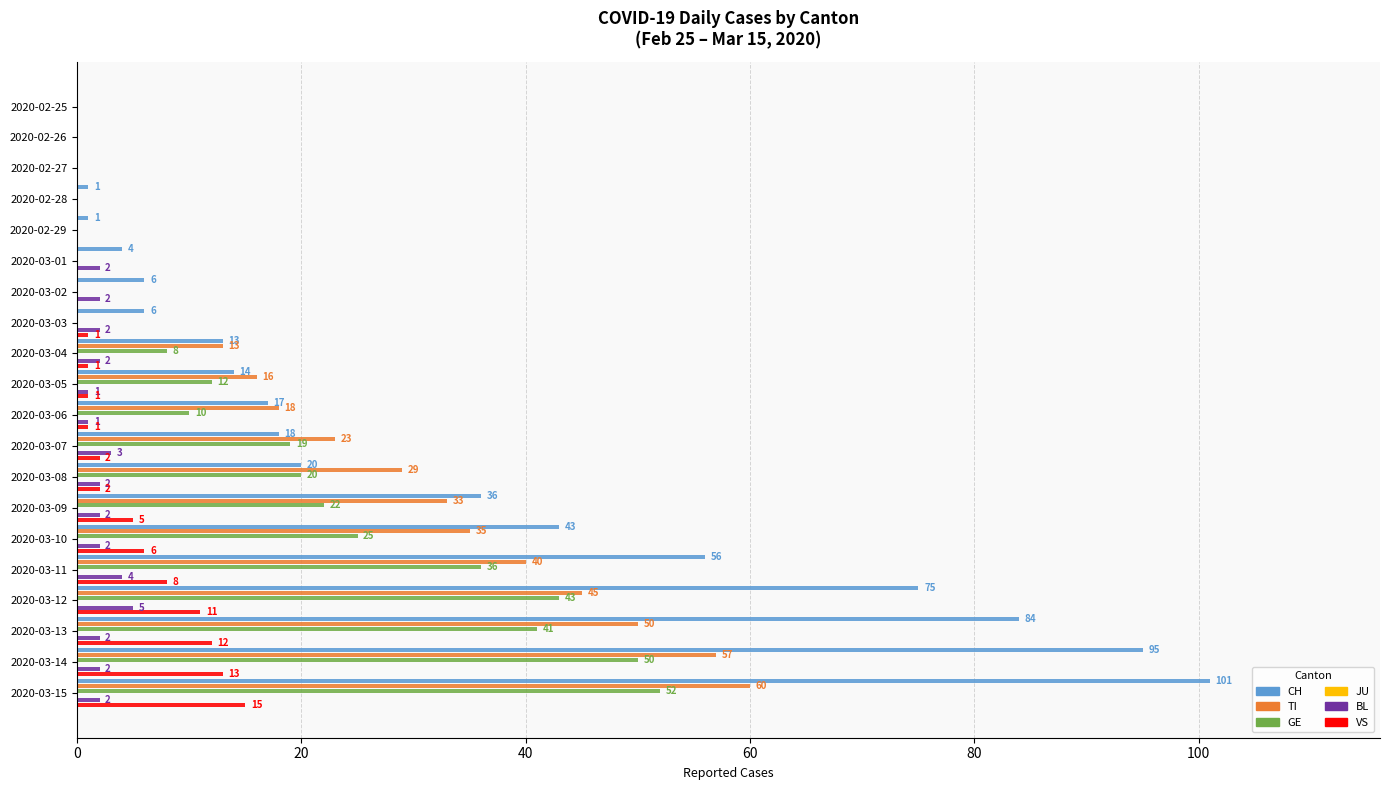

Is the value of TI at 2020-03-03 greater than the value of CH at 2020-03-01?

No